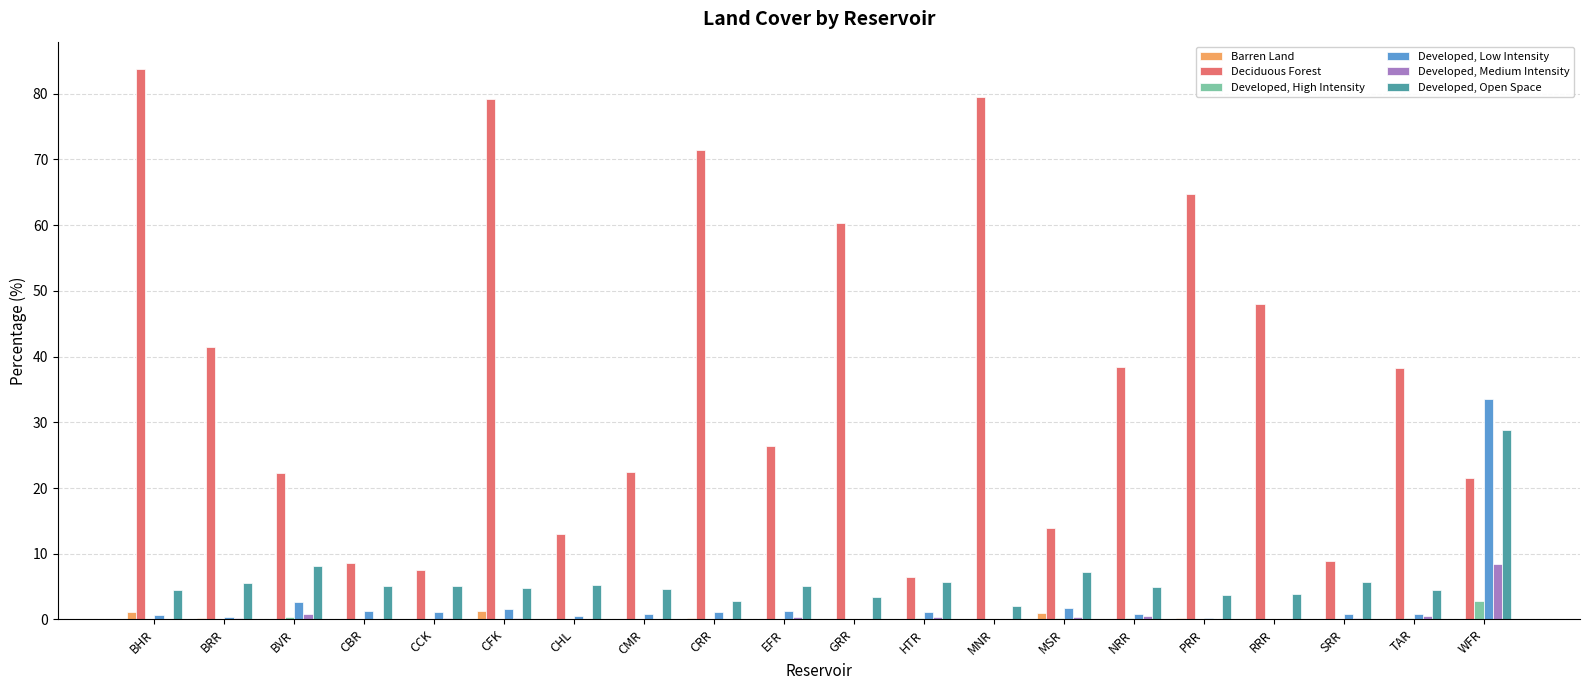

The value of Deciduous Forest at MSR is 14.0. True or false?

True